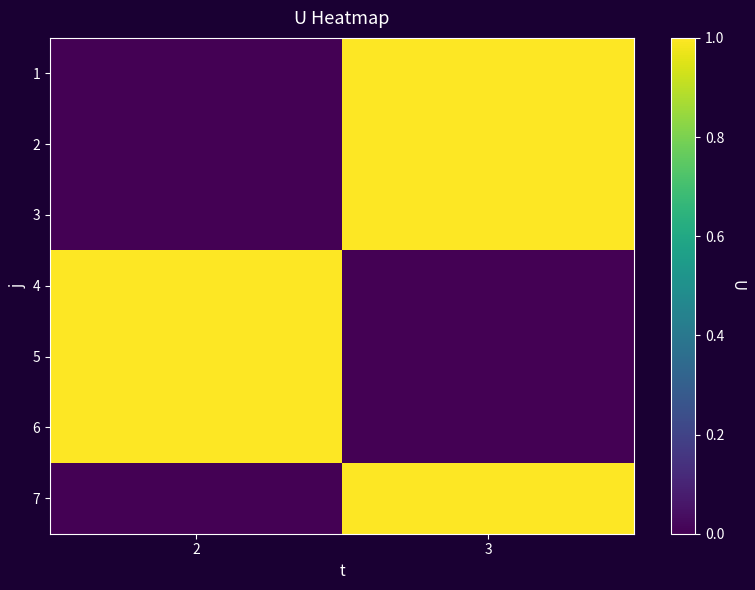

Reading left to right, extract all data points from this chart.

1: 2=0	3=1
2: 2=0	3=1
3: 2=0	3=1
4: 2=1	3=0
5: 2=1	3=0
6: 2=1	3=0
7: 2=0	3=1